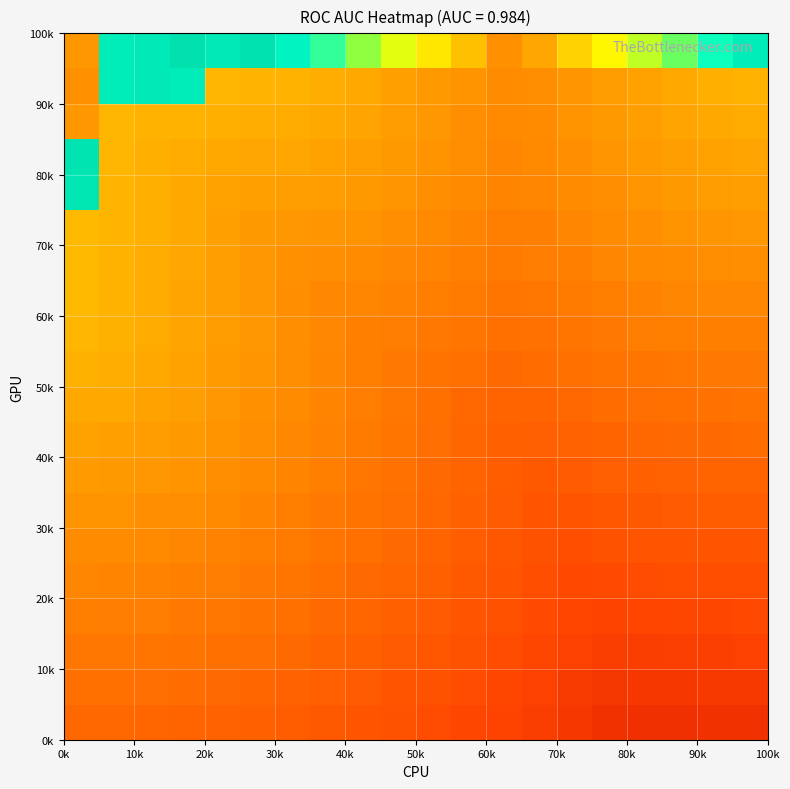

How many categories are shown in the chart?

20